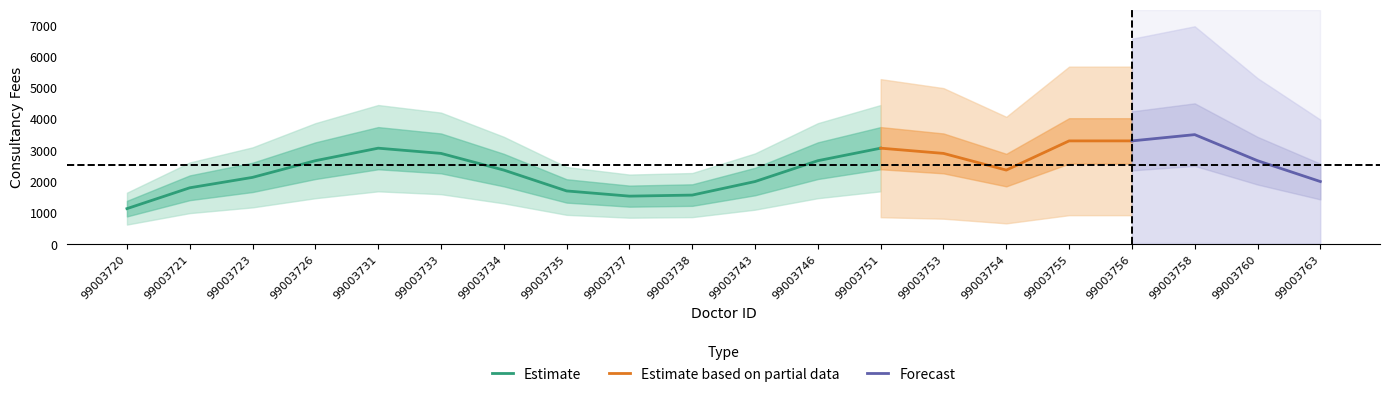

How many interior local peaks does the Consultancy Fees series have?

3